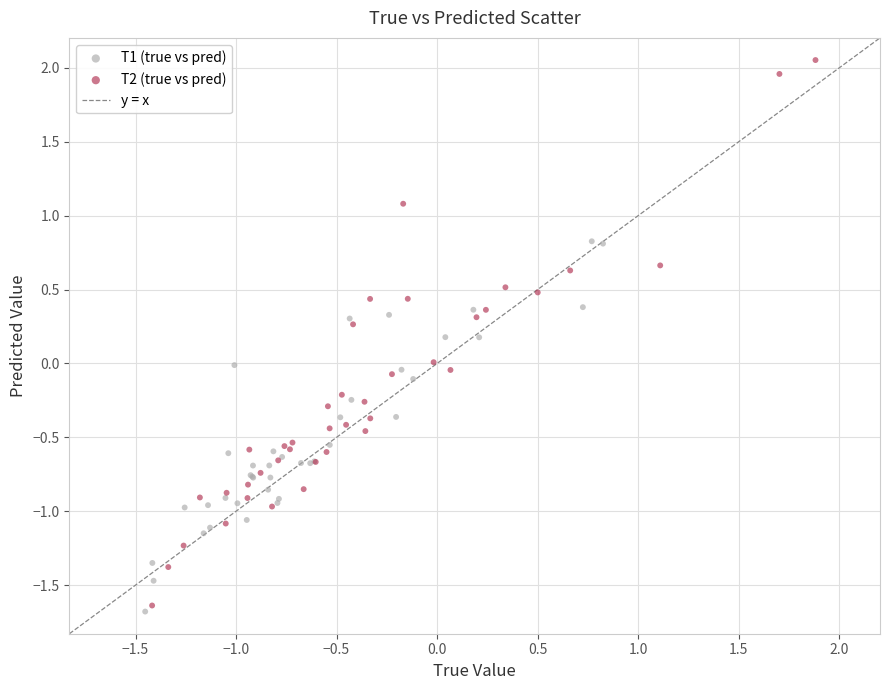

Which series has the widest spread of Y values?

T2 (true vs pred)